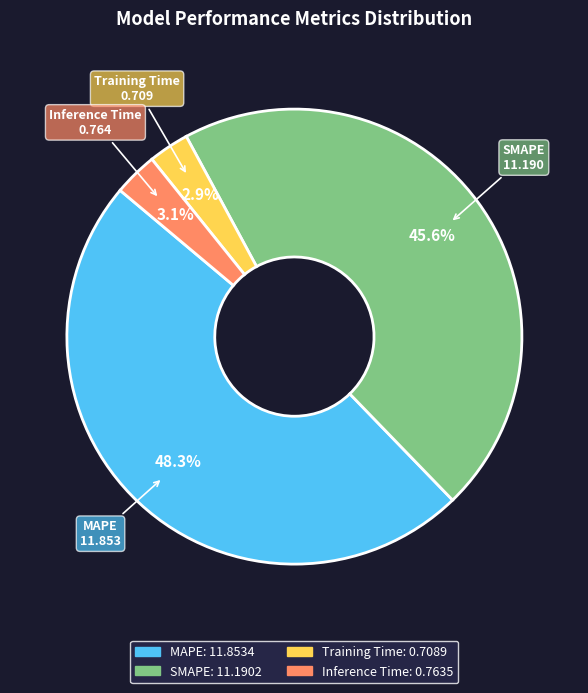

Does any single category account for the majority?

No